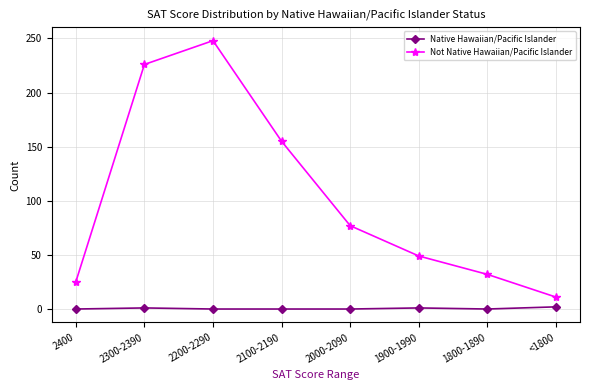

At which category is the sum across all series the highest?

2200-2290